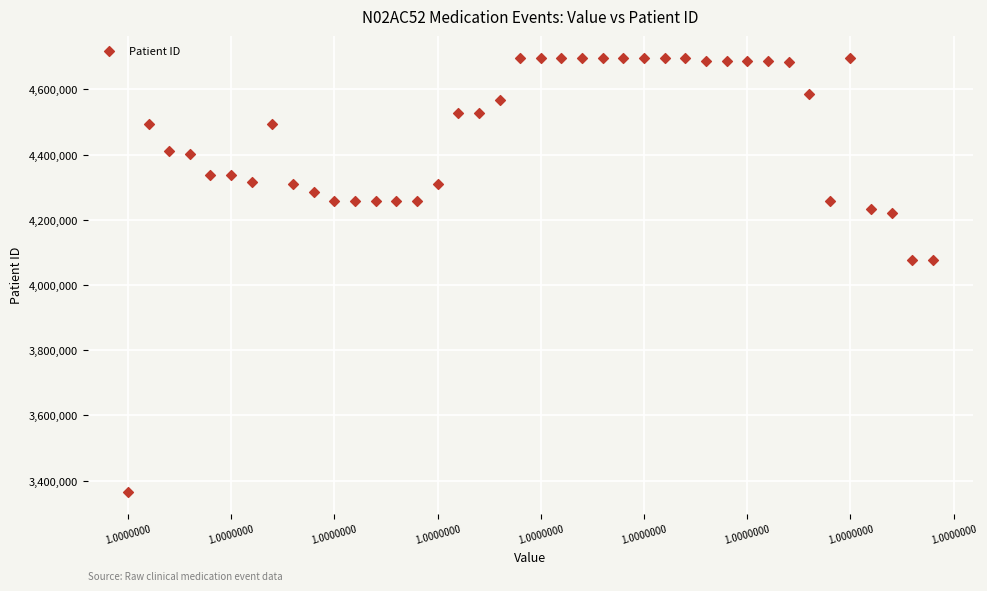

Count the number of points in this scatter plot.

40